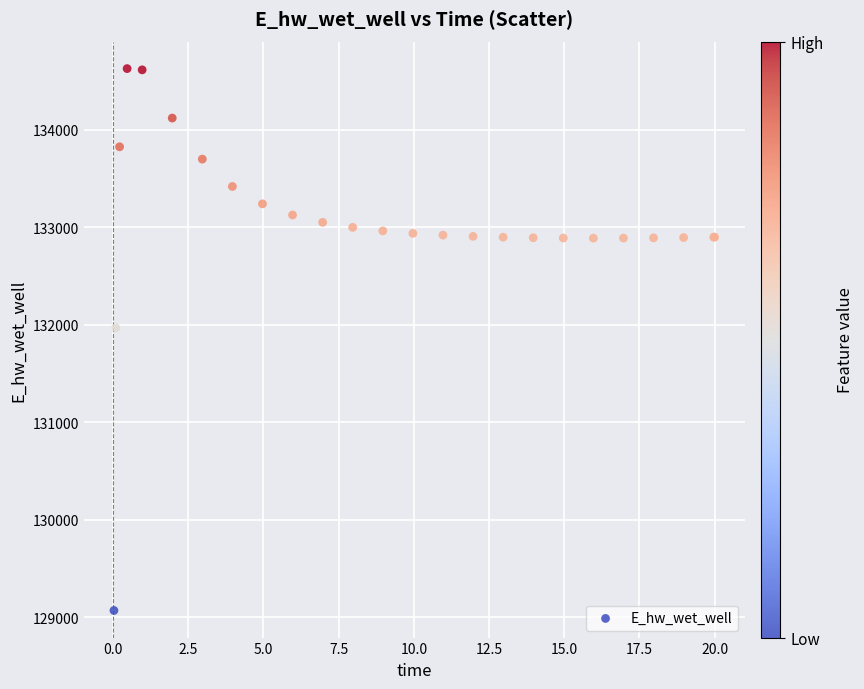

What Y value in the scatter plot is closest to 131848?

131969.8